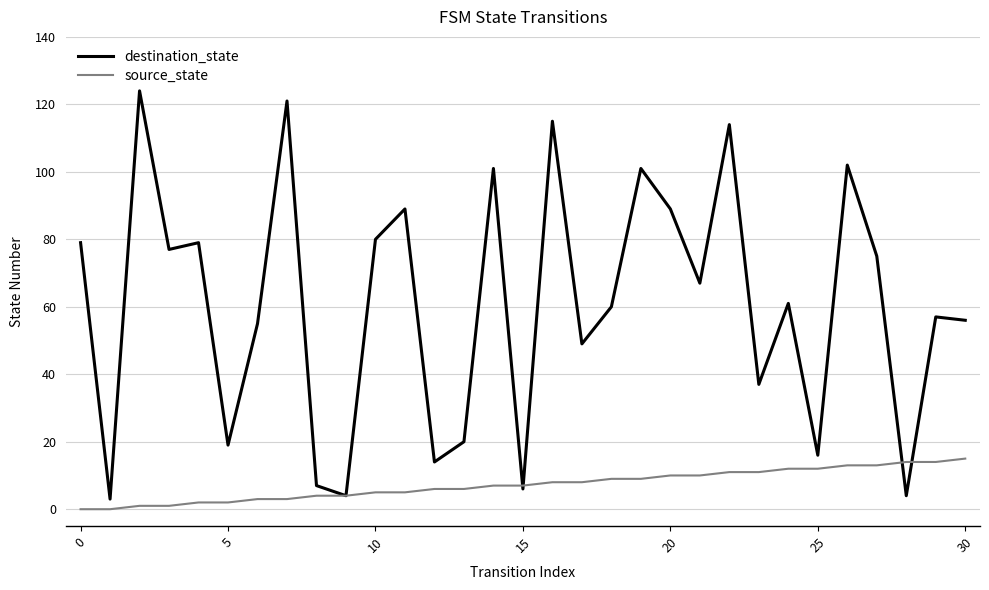

Which series has the widest spread of values?

destination_state